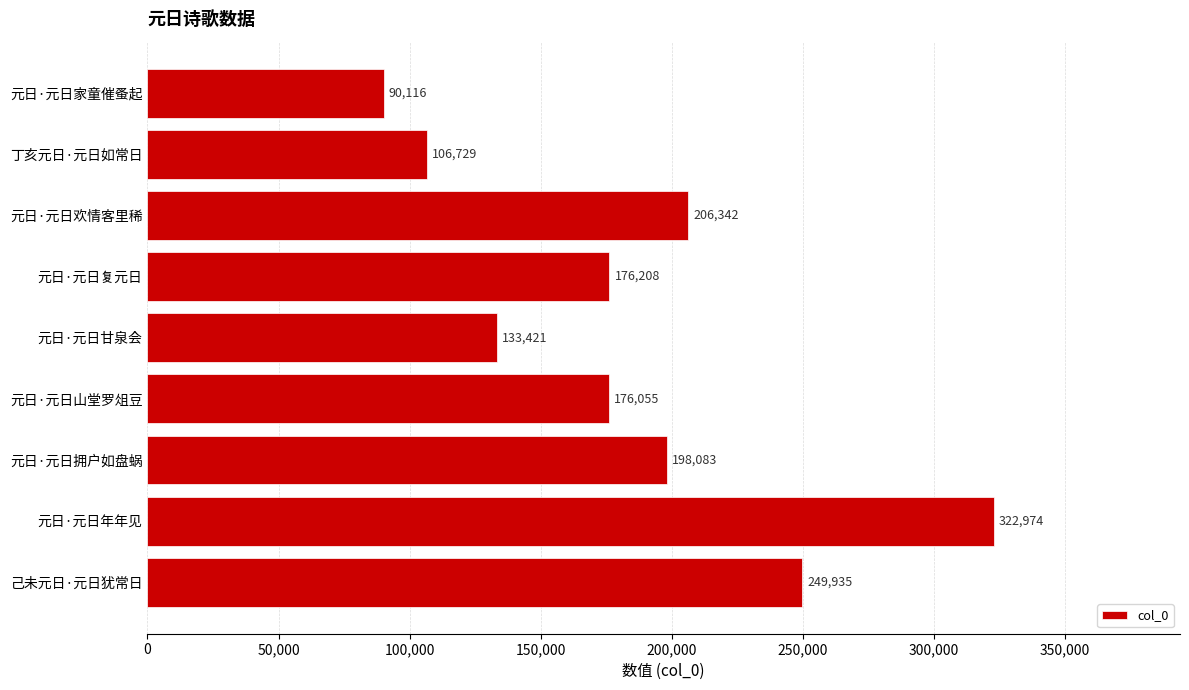

What is the value of the 2nd bar from the top?

106729